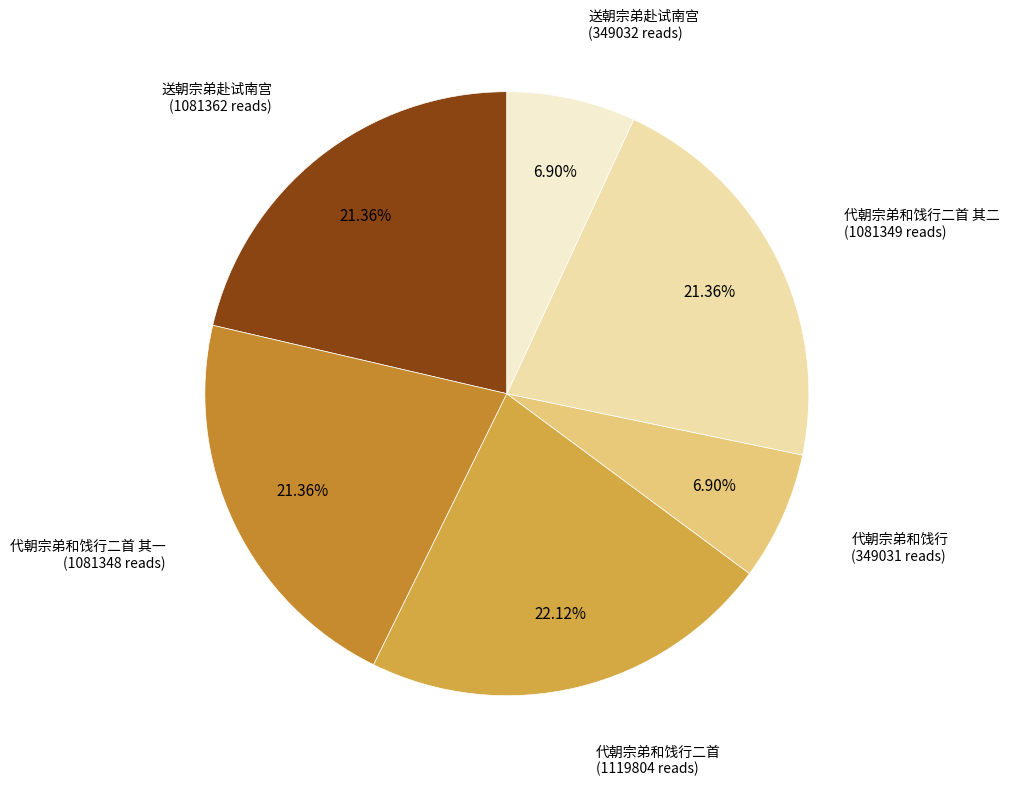

How many slices are in this pie chart?

6